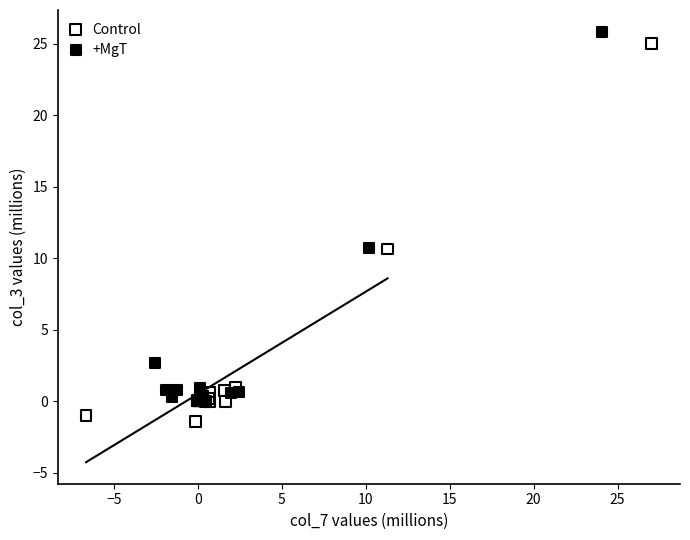

Which series contains the lowest Y value?

Control